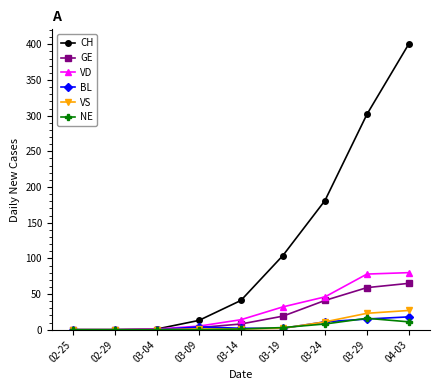

Does the chart have visible grid lines?

No